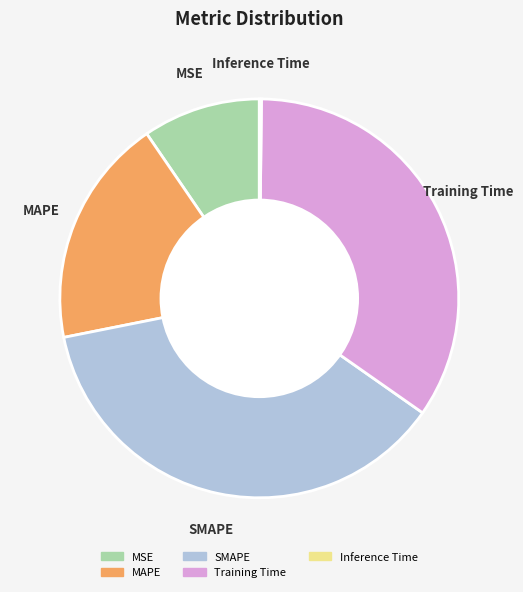

Does MAPE account for over 50% of the chart?

No